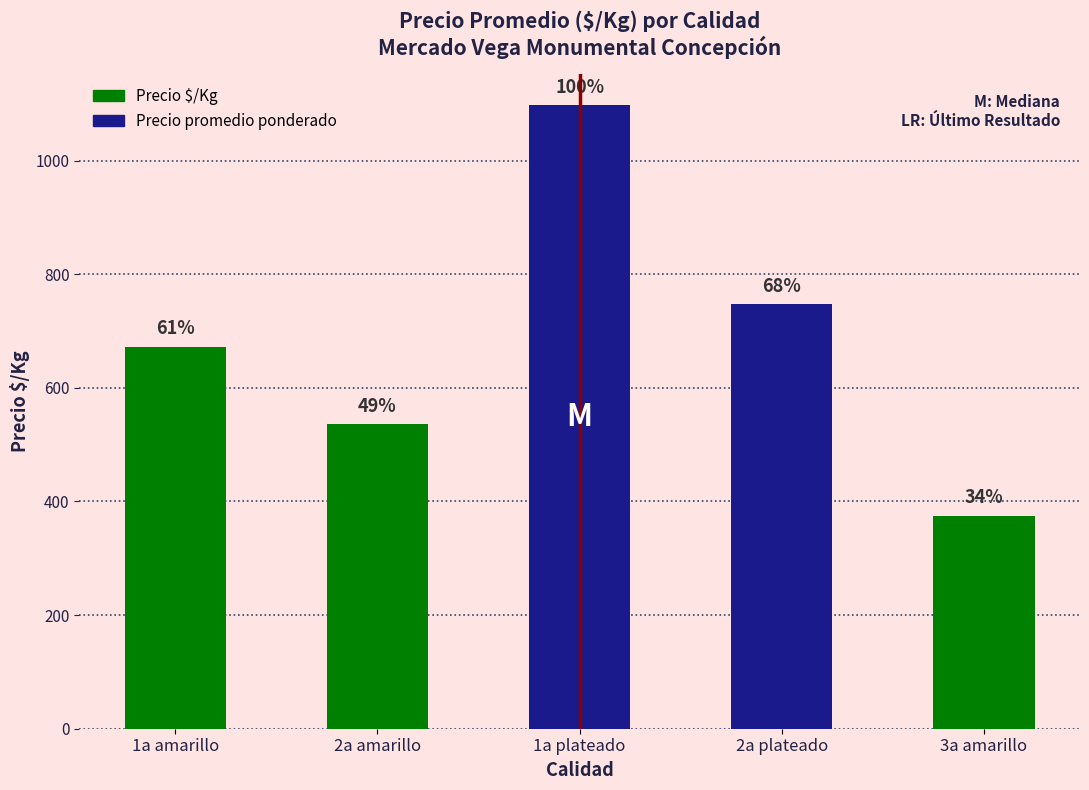

How many bars are there in total?

5